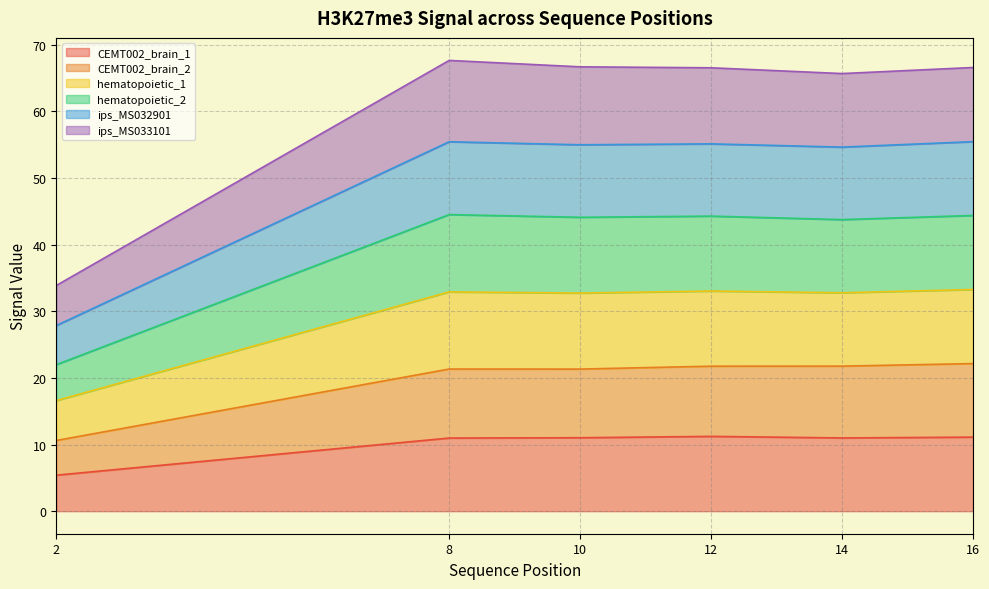

Which label corresponds to the largest value in the chart?

8